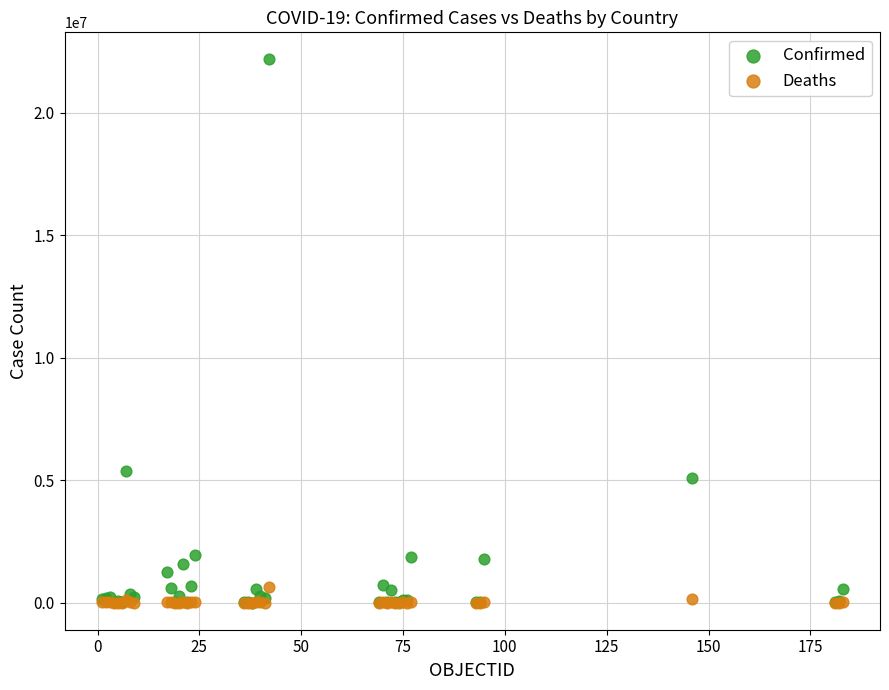

What are all the series names shown in the legend?

Confirmed, Deaths